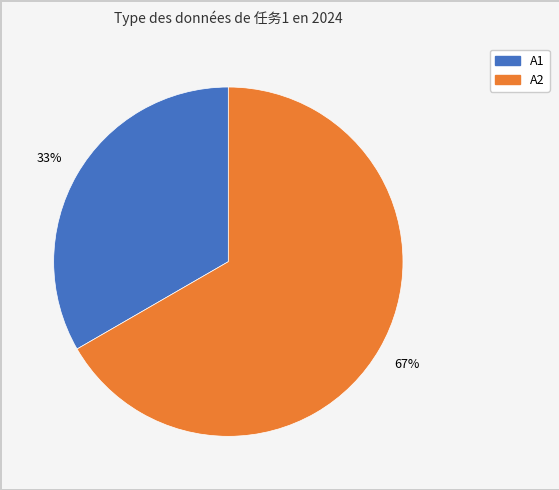

To the nearest percent, what is the average slice percentage?

50%